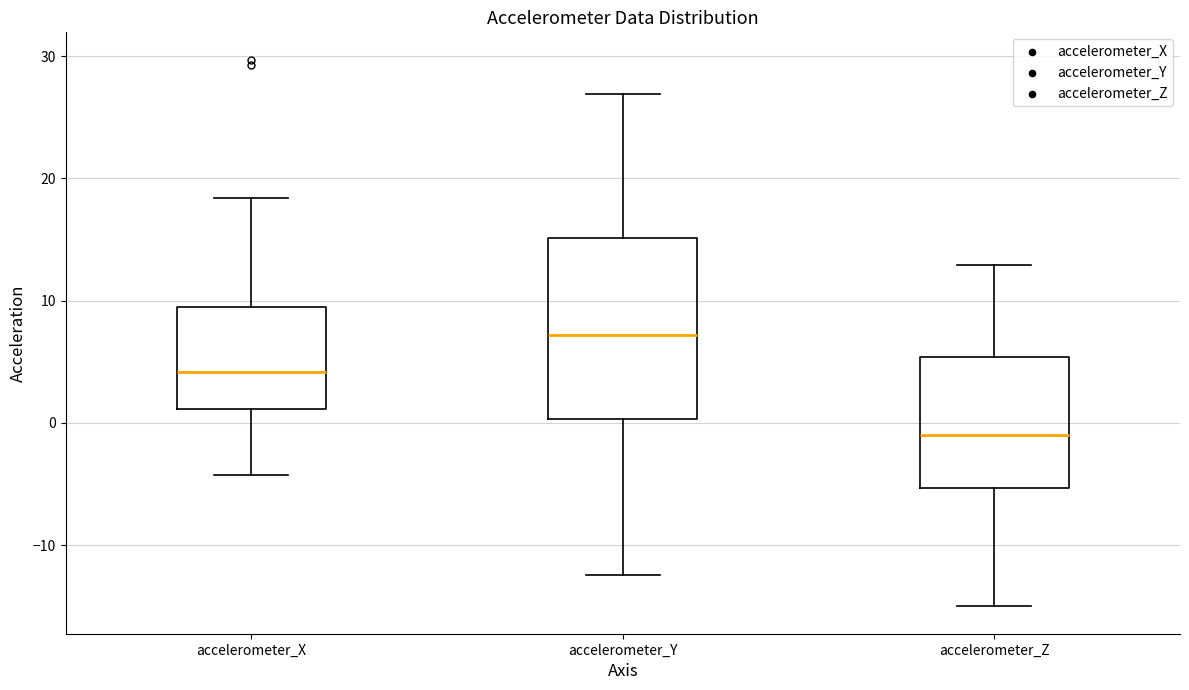

Reading left to right, read every box against the y-axis: the position of its median line, the range the box covers, and the ends of its whiskers. The values are not printed on the chart, so give them approximately, as read against the axis.

accelerometer_X: median 4, box 1 to 9, whiskers -4 to 18
accelerometer_Y: median 7, box 0 to 15, whiskers -12 to 27
accelerometer_Z: median -1, box -5 to 5, whiskers -15 to 13